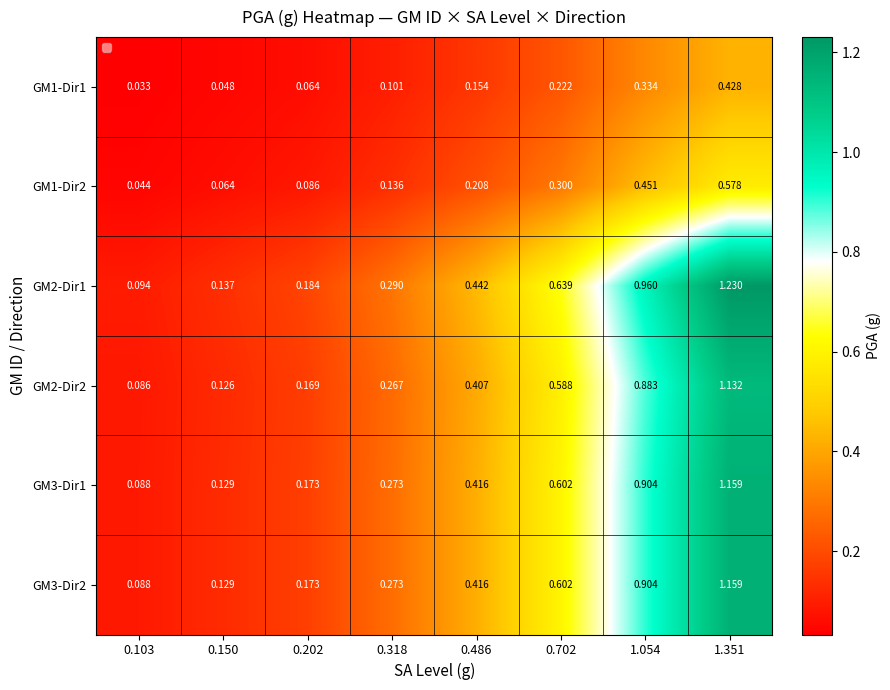

At how many categories does at least one series exceed 1?

1